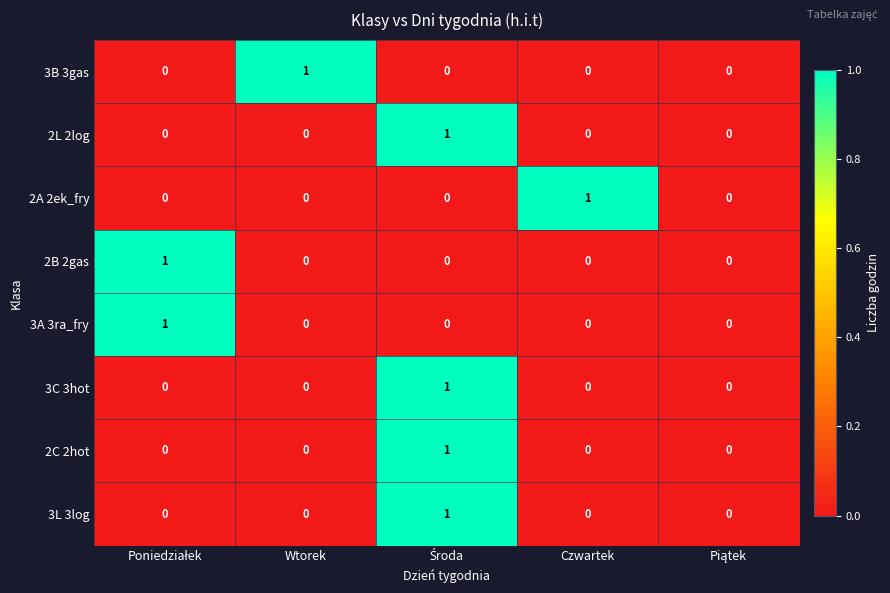

The 2L 2log series shows -1 at Czwartek. True or false?

False